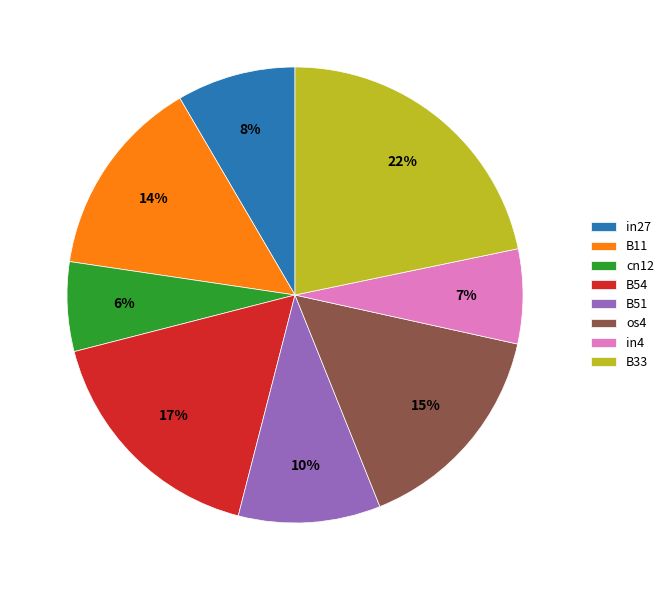

Is it true that B54 is 30% of the pie?

False